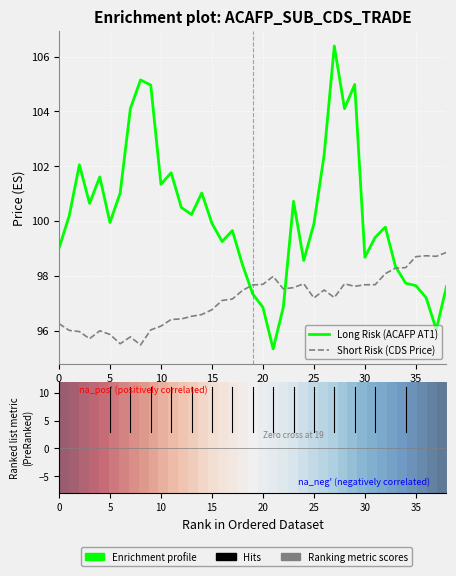

Which series has the widest spread of values?

Long Risk (ACAFP AT1)